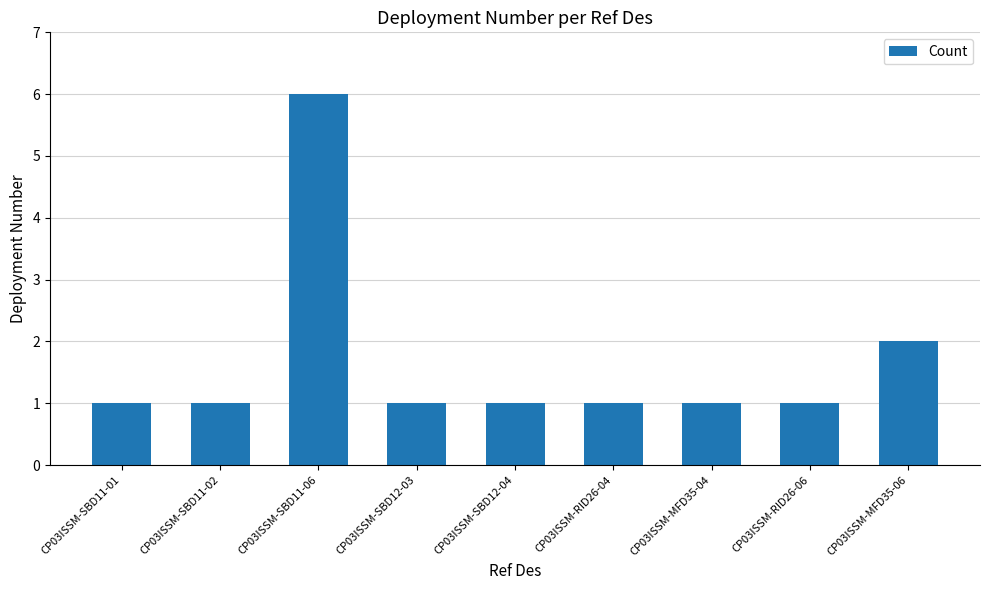

Which category has the highest value across all series?

CP03ISSM-SBD11-06